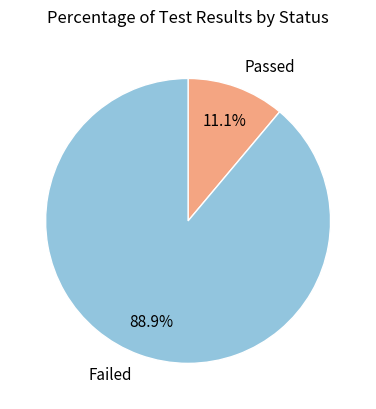

Is there a majority slice in this chart?

Yes